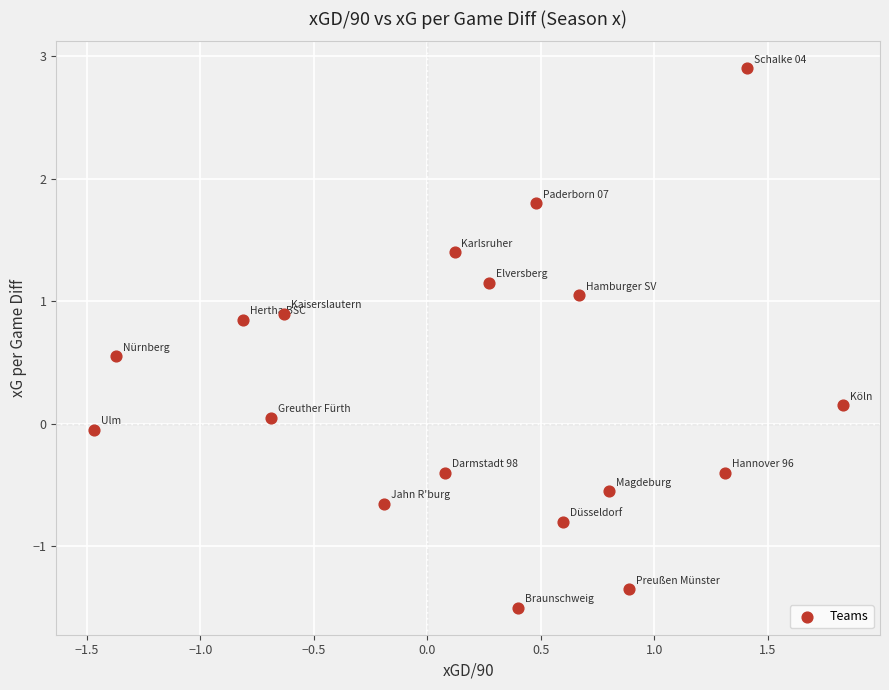

What is the range of Y values (max minus min)?

4.4